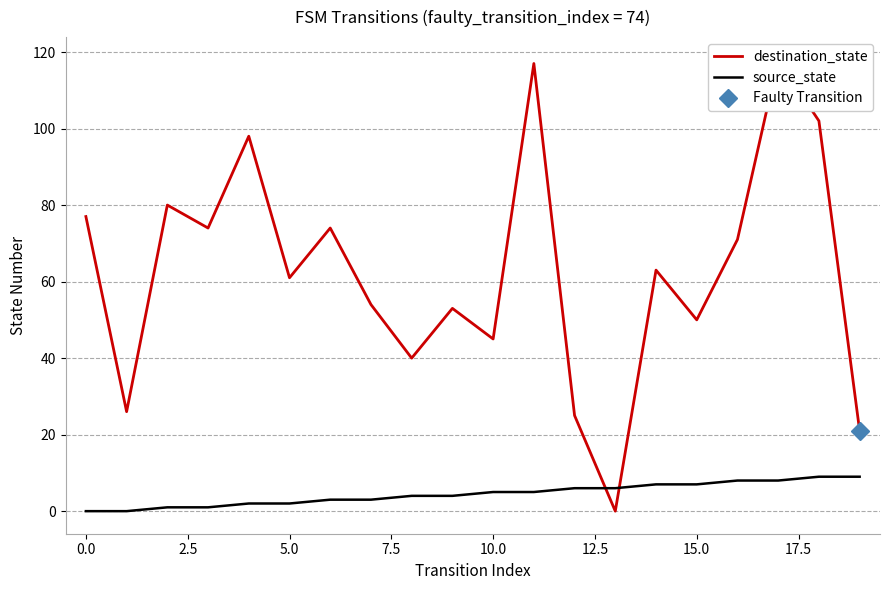

Which has a higher value, 15 or 17?

17